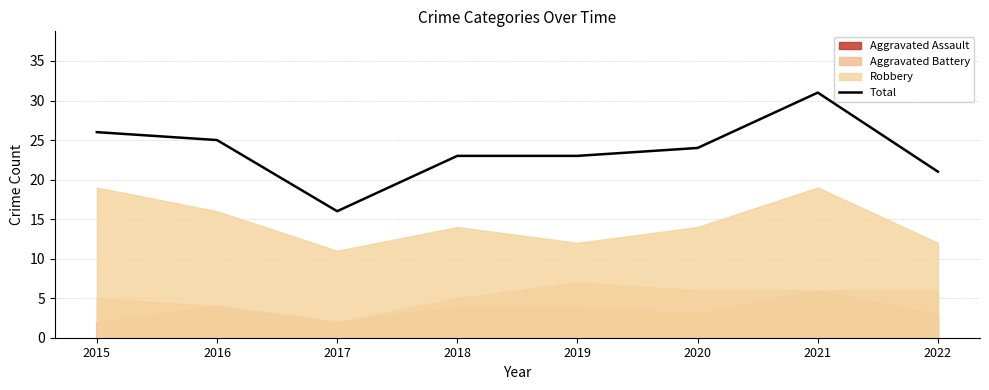

Where does the data first go above 24?

2015